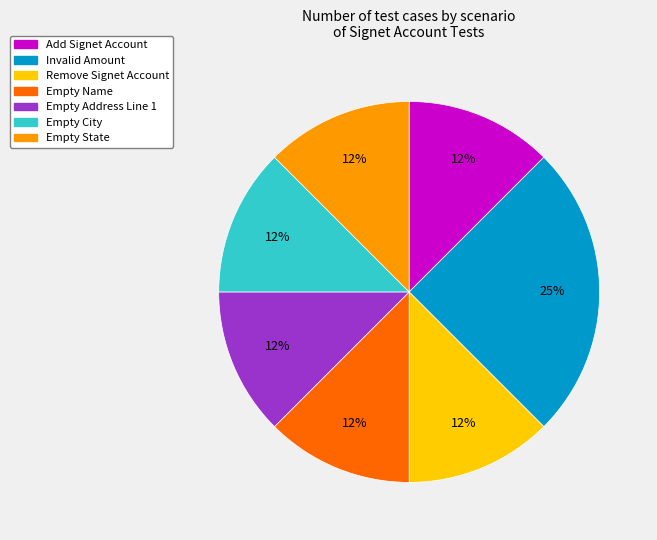

Count the number of slices in the pie.

7